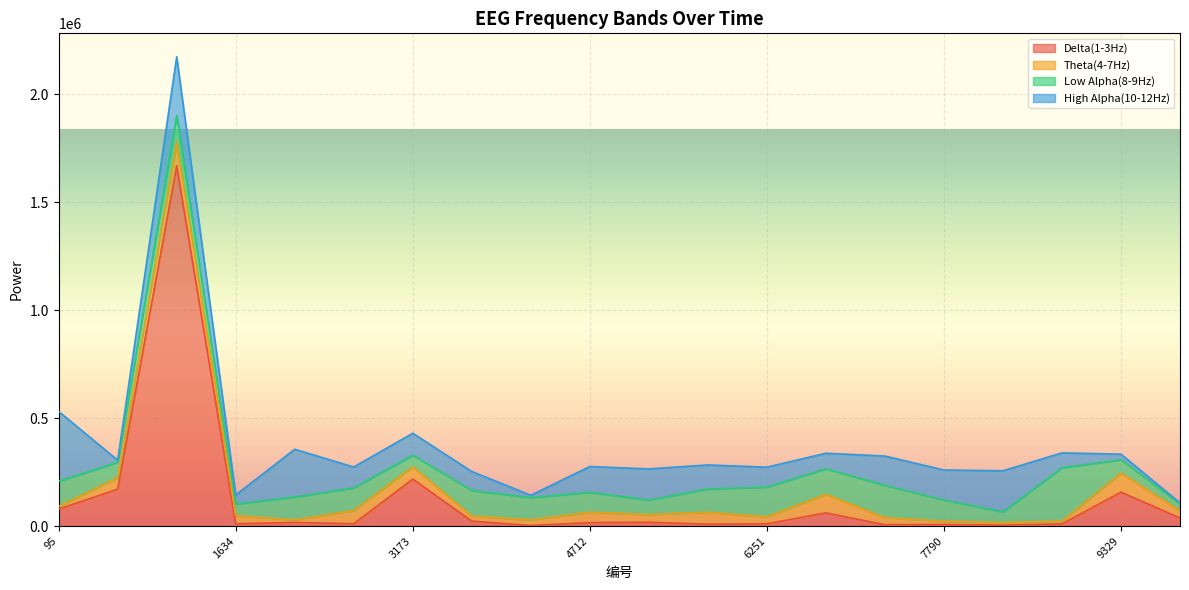

Where do High Alpha(10-12Hz) and Low Alpha(8-9Hz) first cross each other?

95 and 608